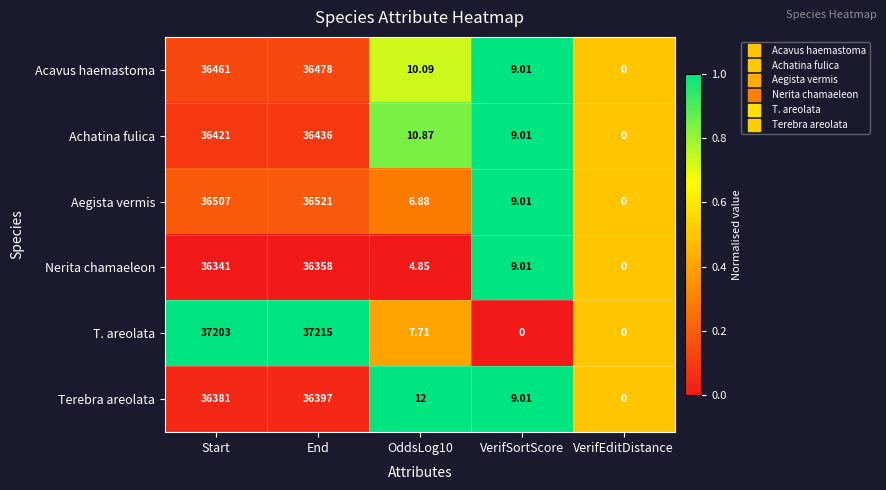

Rank the series by their maximum value, from lowest to highest.

Nerita chamaeleon, Terebra areolata, Achatina fulica, Acavus haemastoma, Aegista vermis, T. areolata